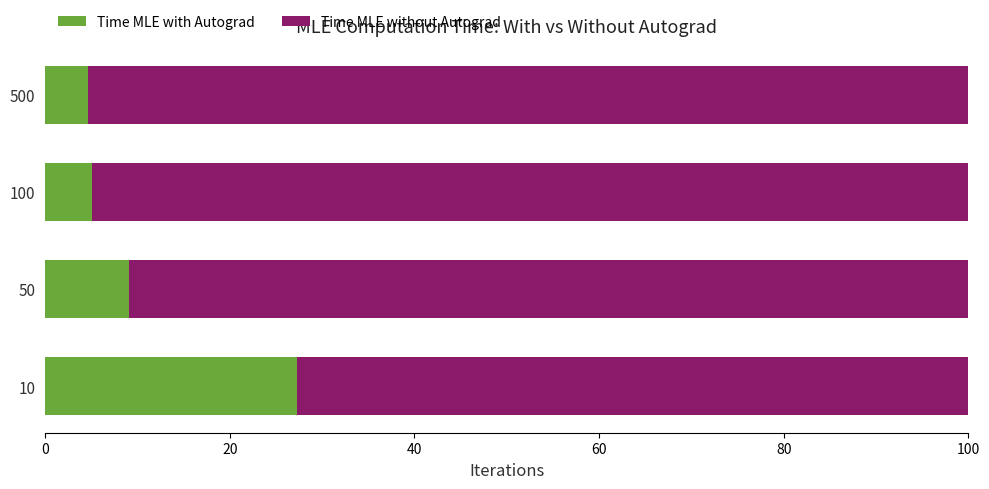

Which category has the highest value in the Time MLE with Autograd series?

10